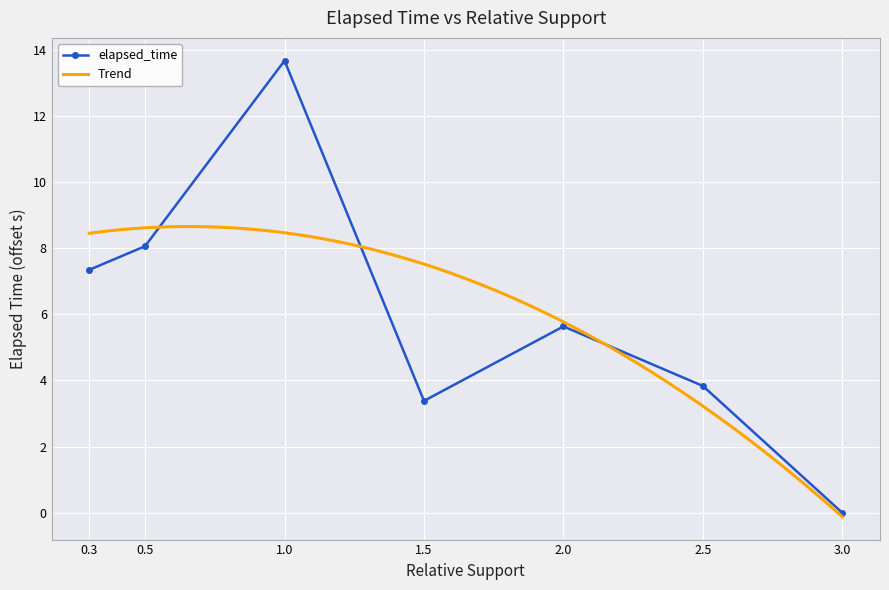

Between 1.0 and 2.0, which is larger?

1.0